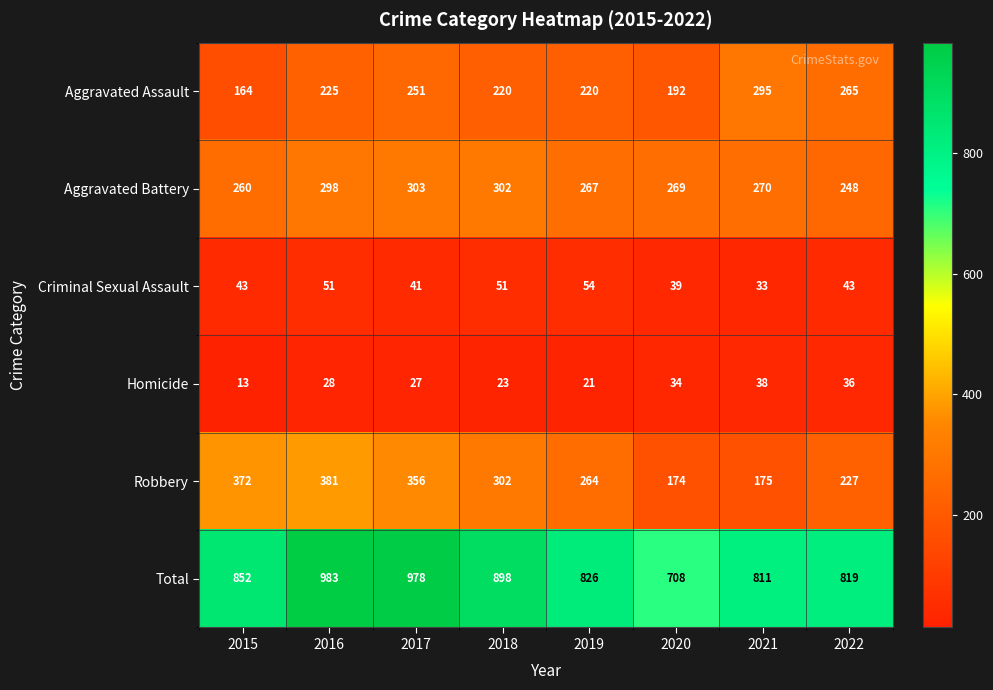

At which category is the sum across all series the highest?

2016